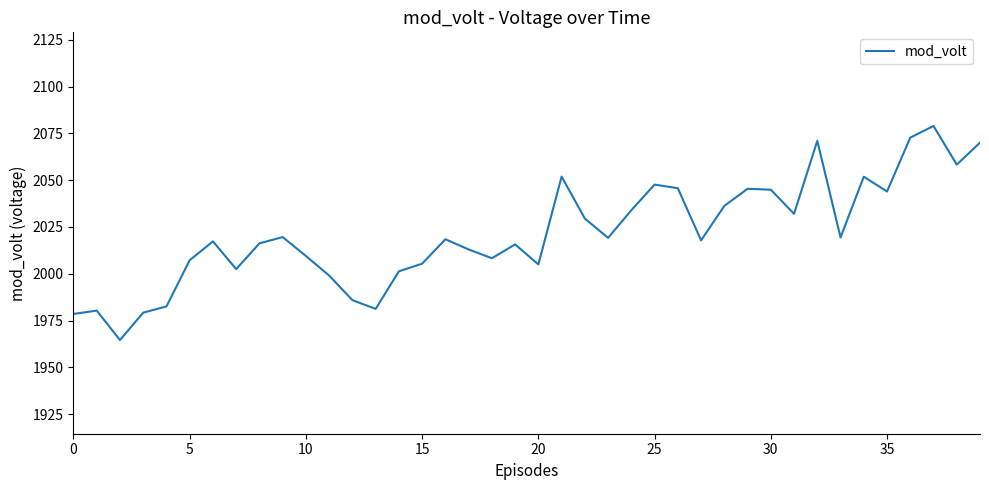

What is the difference between the maximum and second lowest values?

100.3